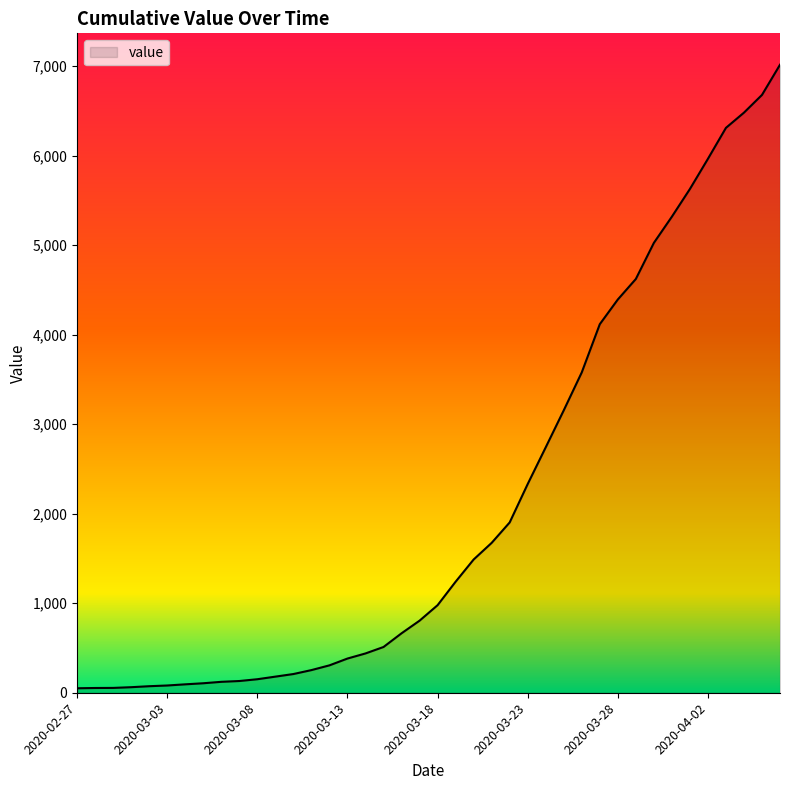

What is the greatest value displayed?

7014